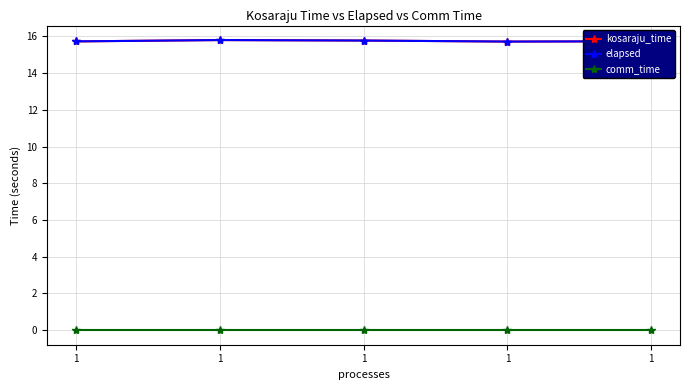

How many lines are shown in the chart?

3